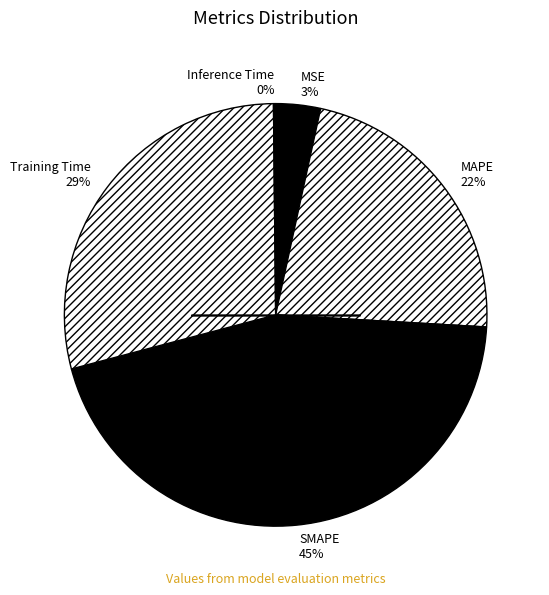

Is it true that MSE is 3% of the pie?

True